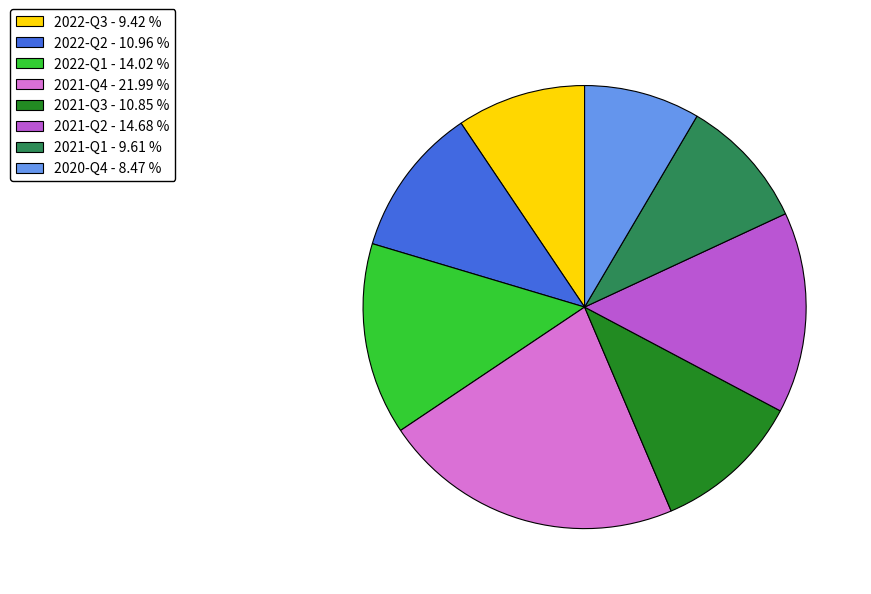

Which slice is the smallest?

2020-Q4